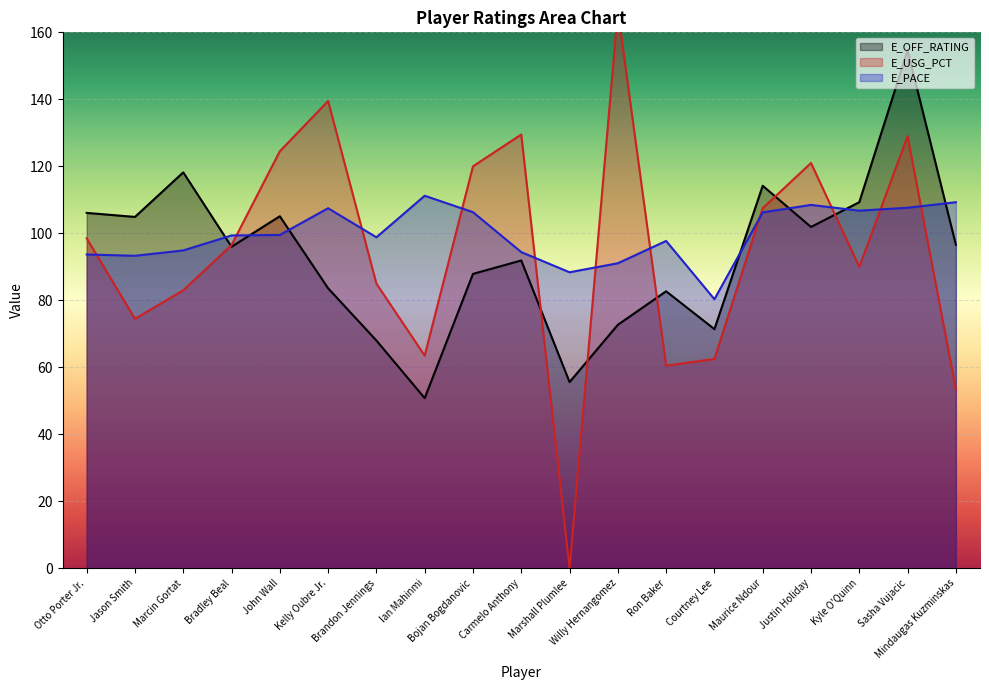

Is the value of E_USG_PCT at Bojan Bogdanovic greater than the value of E_OFF_RATING at Ron Baker?

Yes